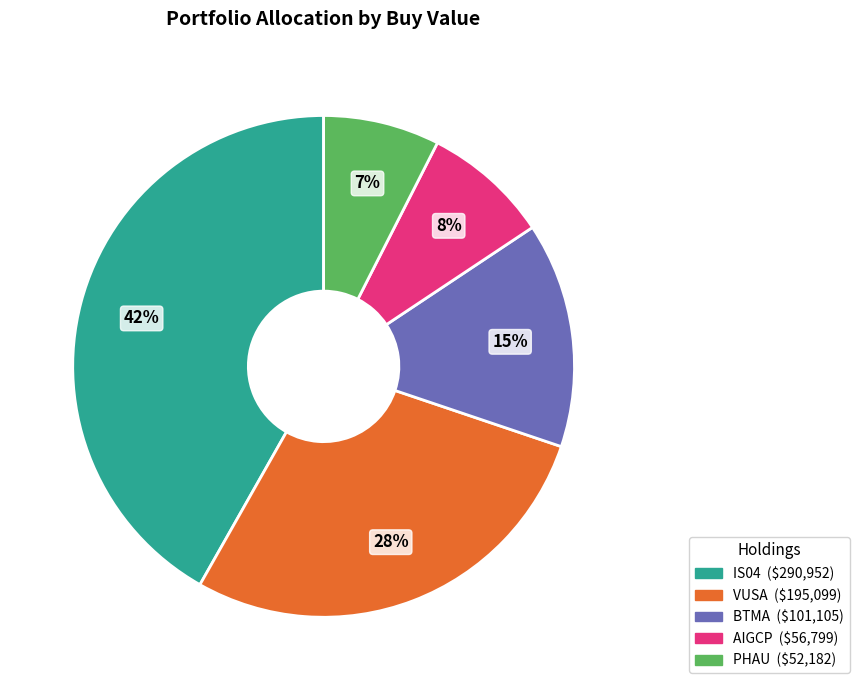

Rank the categories by value from lowest to highest.

PHAU, AIGCP, BTMA, VUSA, IS04